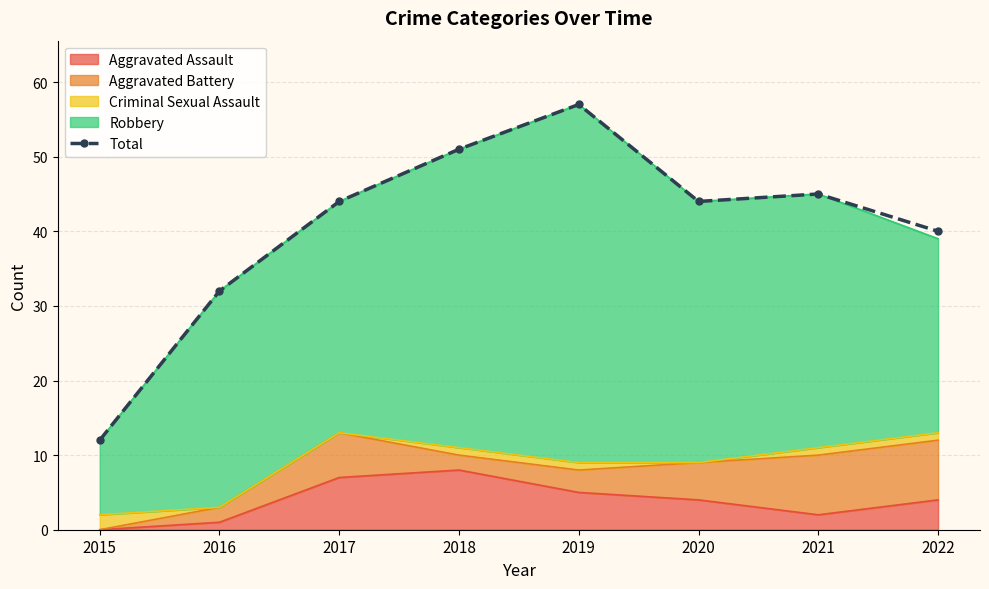

How many points are lower than both their immediate neighbors (excluding endpoints)?

1